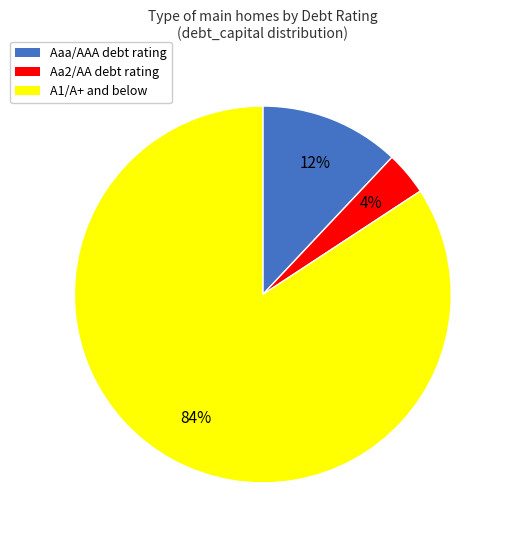

Count the number of slices in the pie.

3